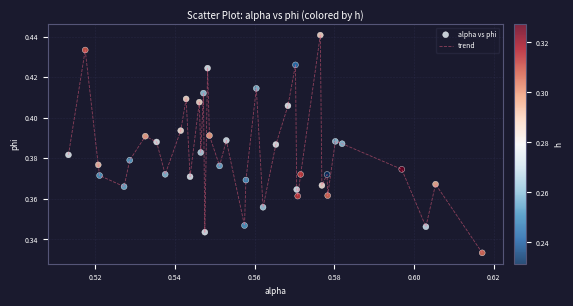

How many lines are shown in the chart?

1